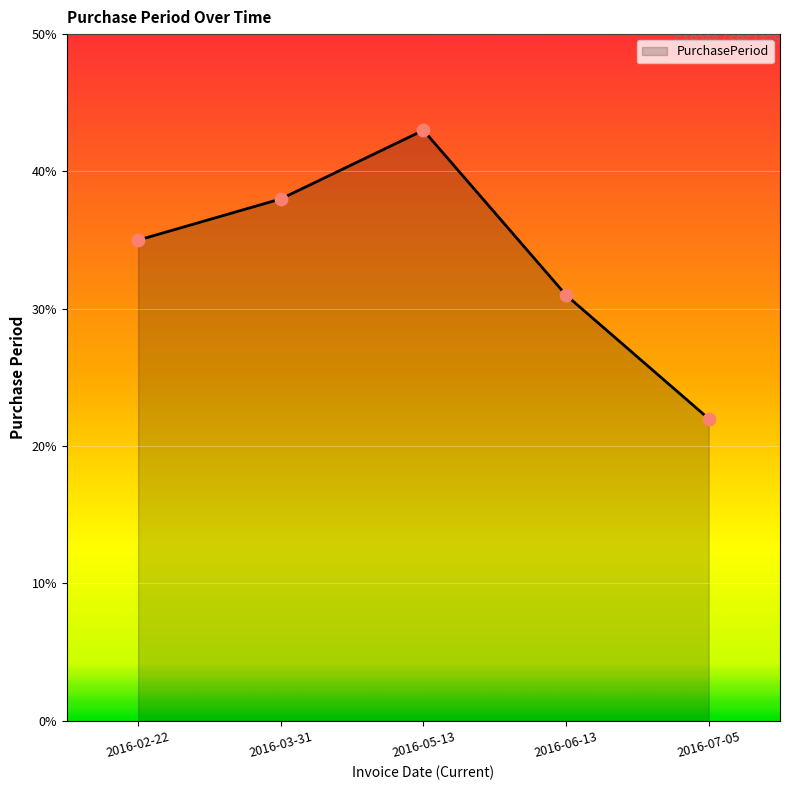

What is the change in value from 2016-03-31 to 2016-06-13?

-7